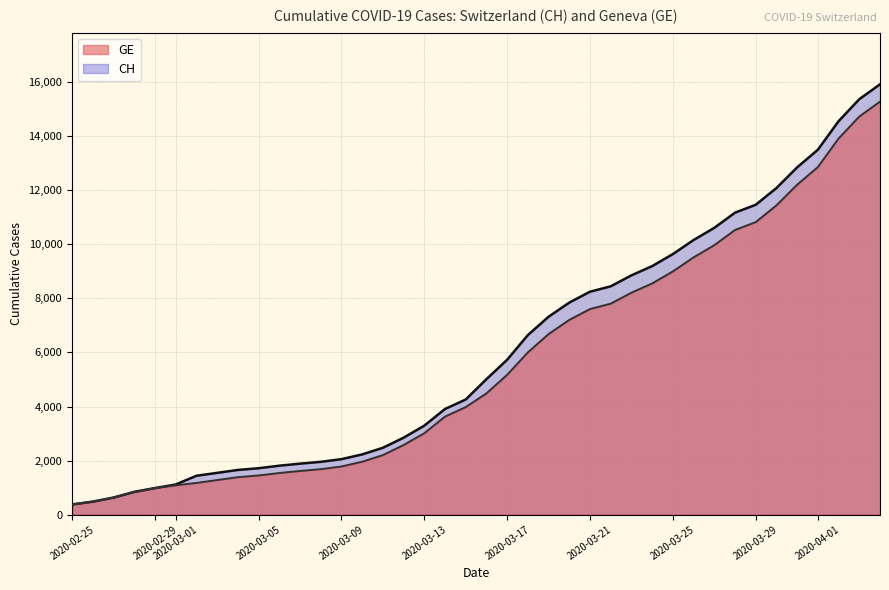

At which label does GE reach its peak?

2020-04-04